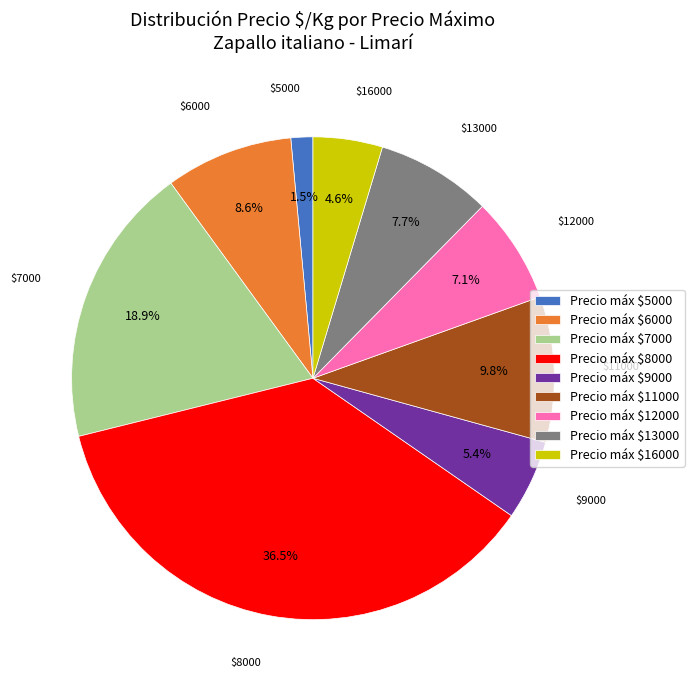

What portion of the pie excludes Precio máx $16000?

95.4%